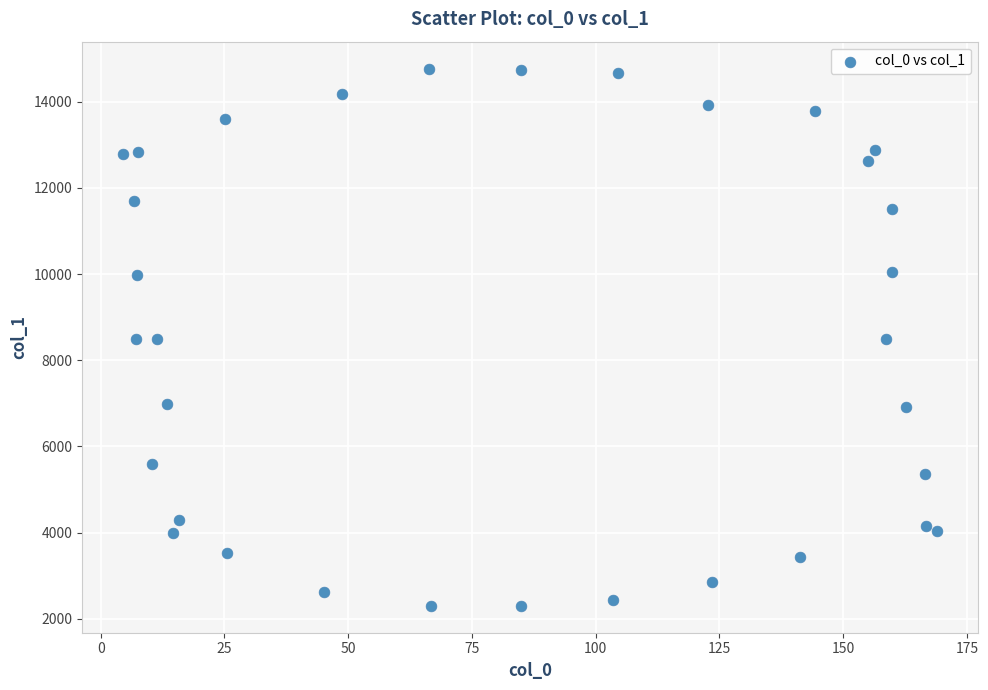

What is the range of X values (max minus min)?

164.5